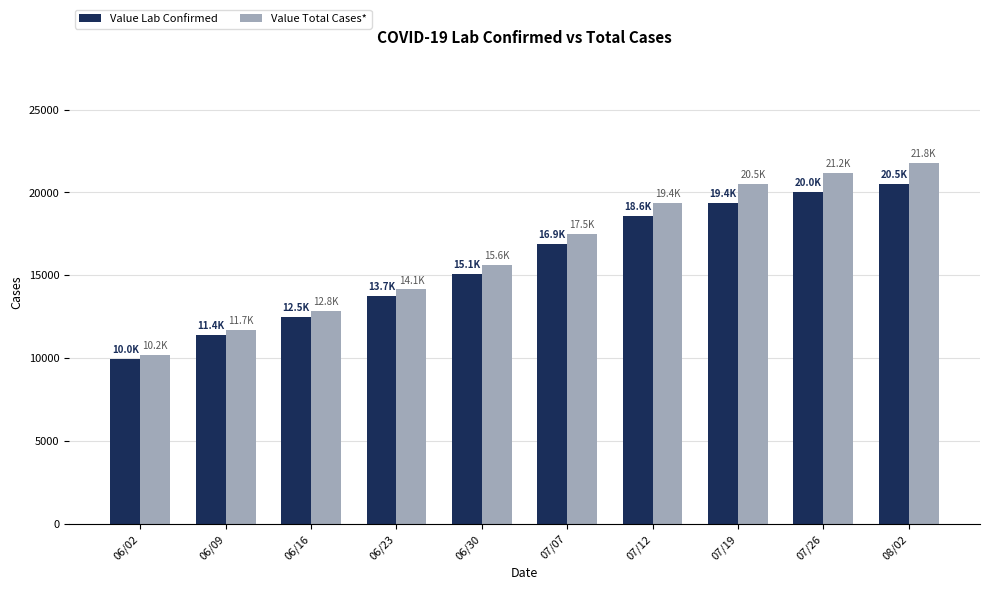

Count the number of data series in this chart.

2